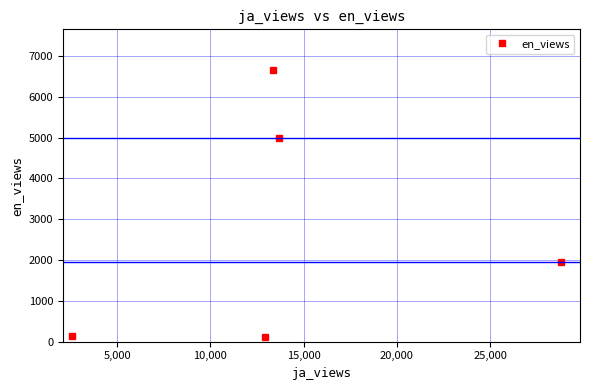

What is the value of the 4th point from the left?

5000